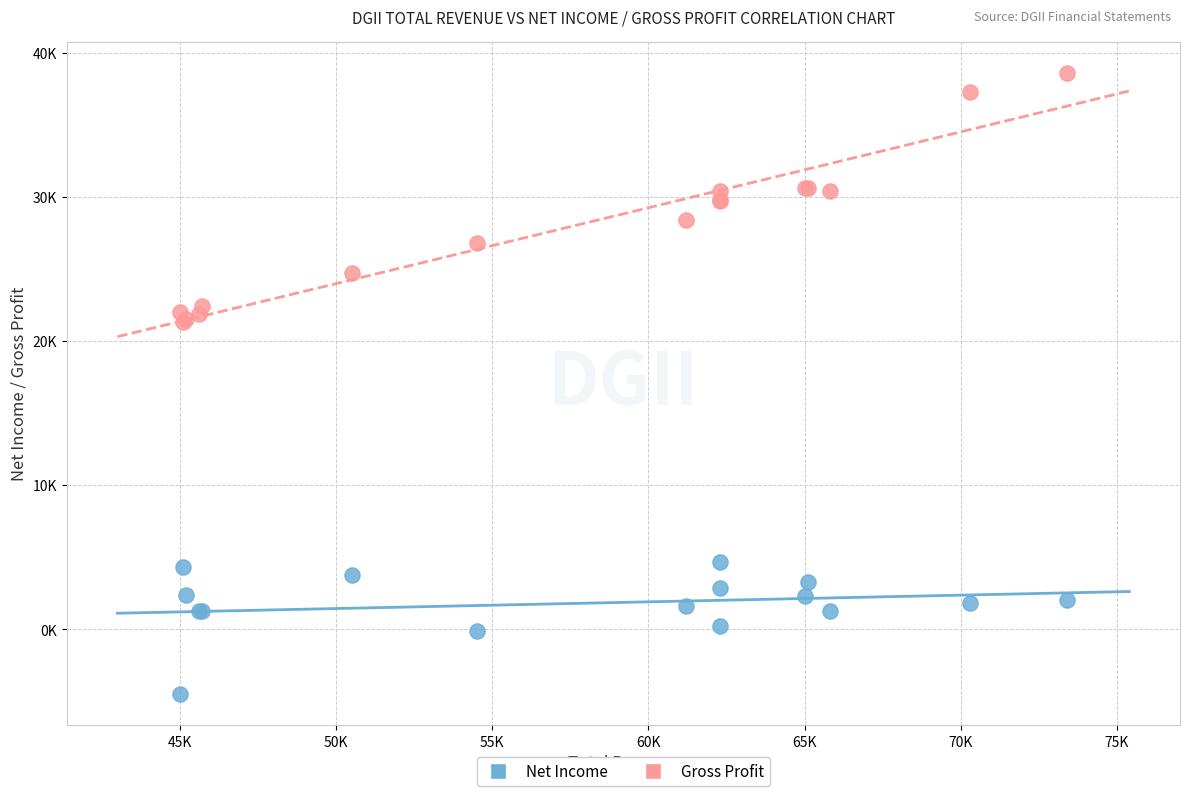

Which series contains the highest Y value?

Gross Profit